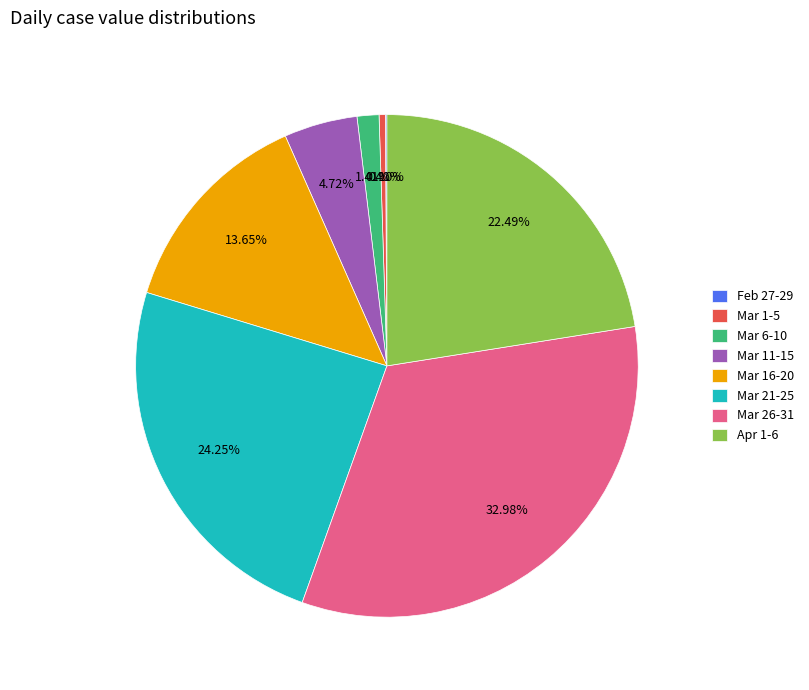

Combined, do Apr 1-6 and Mar 16-20 account for over 50%?

No